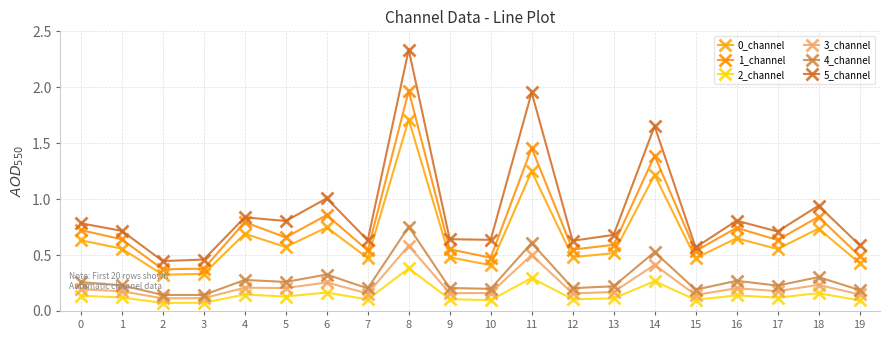

True or false: 5_channel has a value of 0.6 at 7.

True